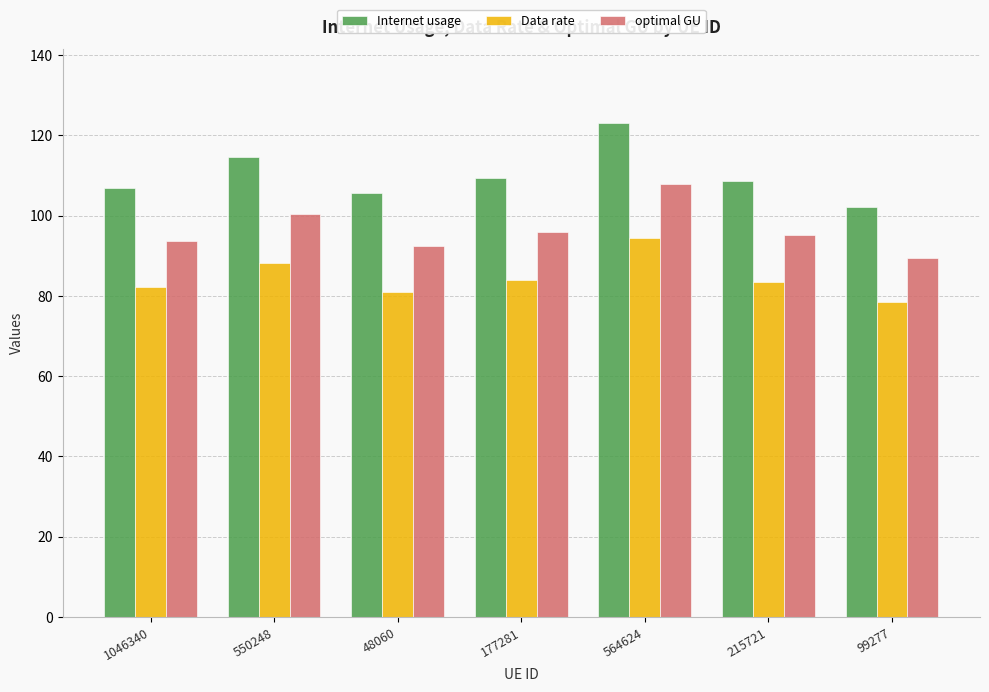

What is the difference between the maximum and minimum values in the Data rate series?

16.1